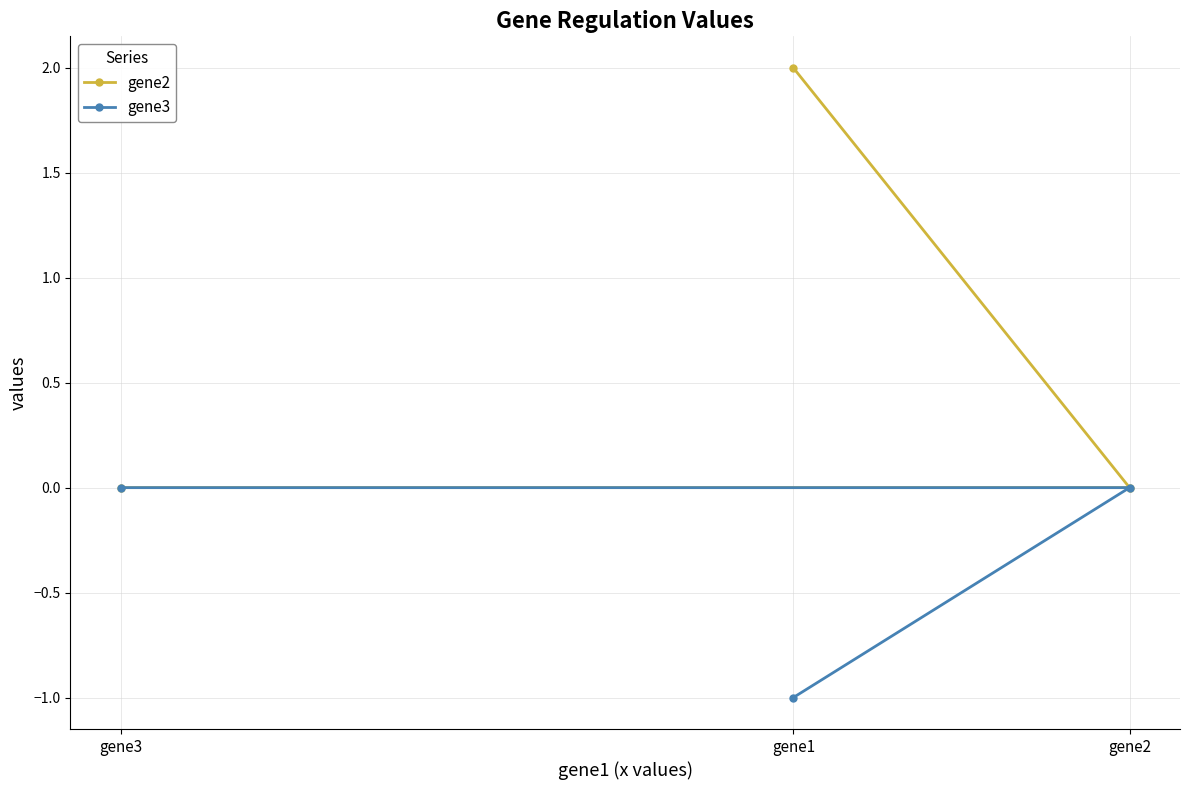

What is the minimum value shown in the chart?

-1